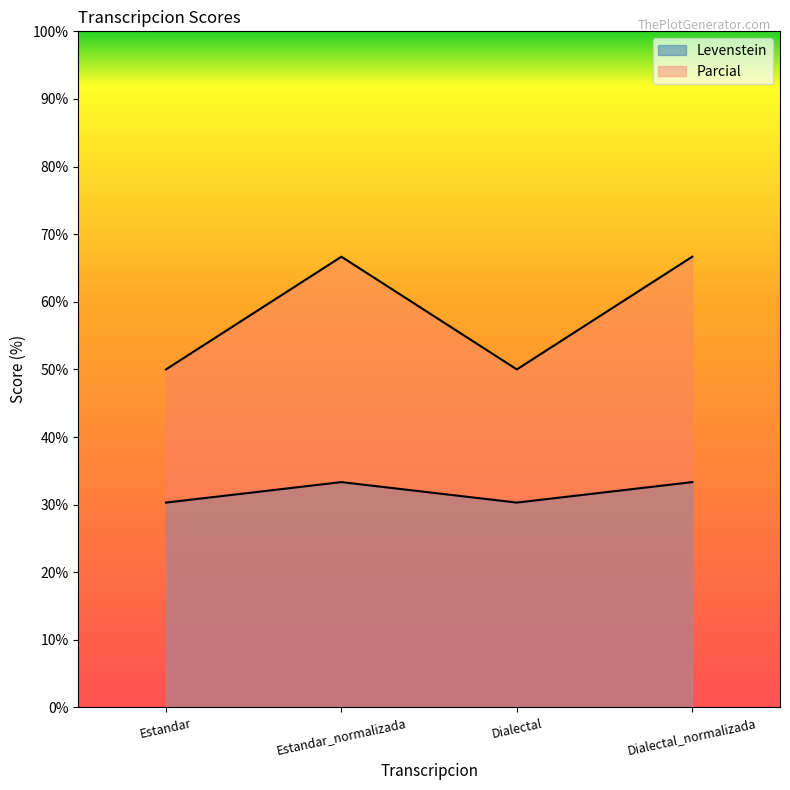

What is the greatest value displayed?

66.7